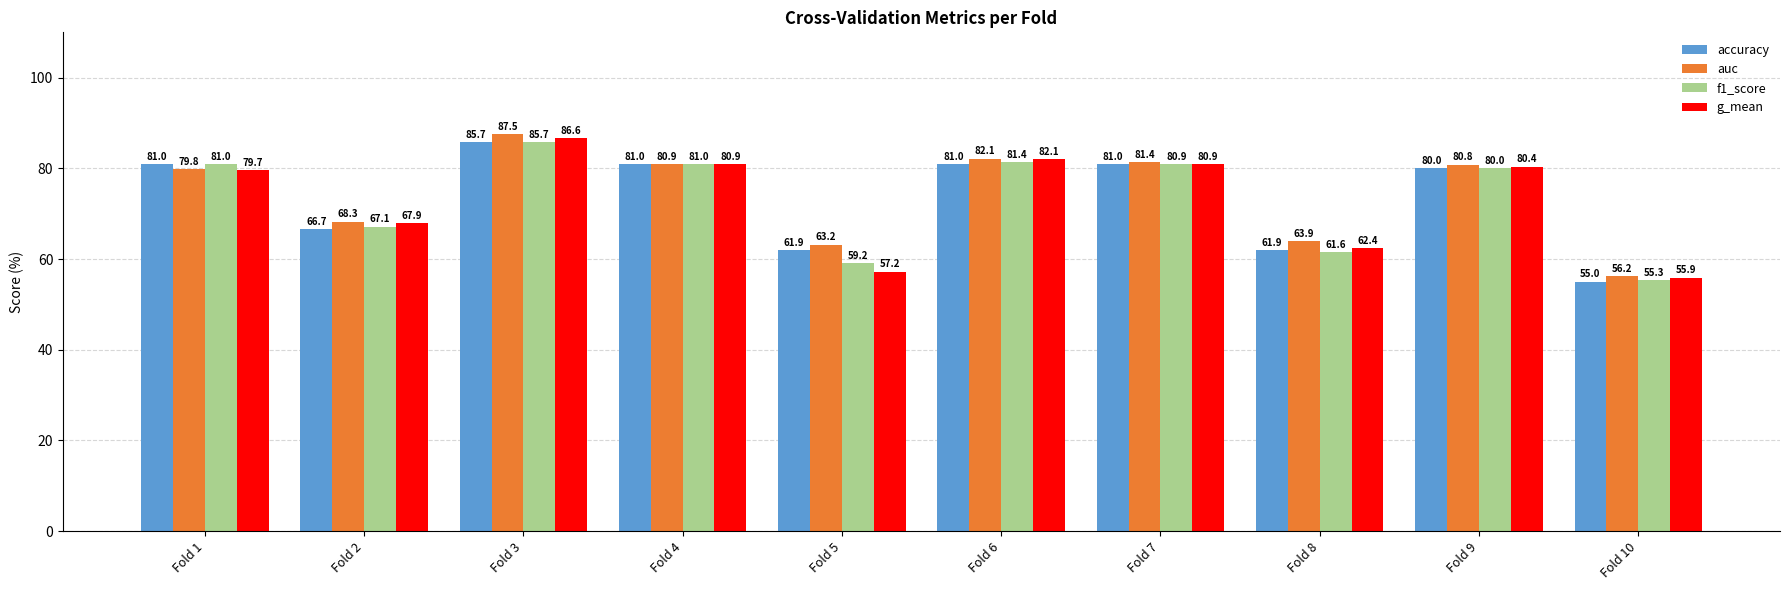

Which series has the largest range (max minus min)?

auc